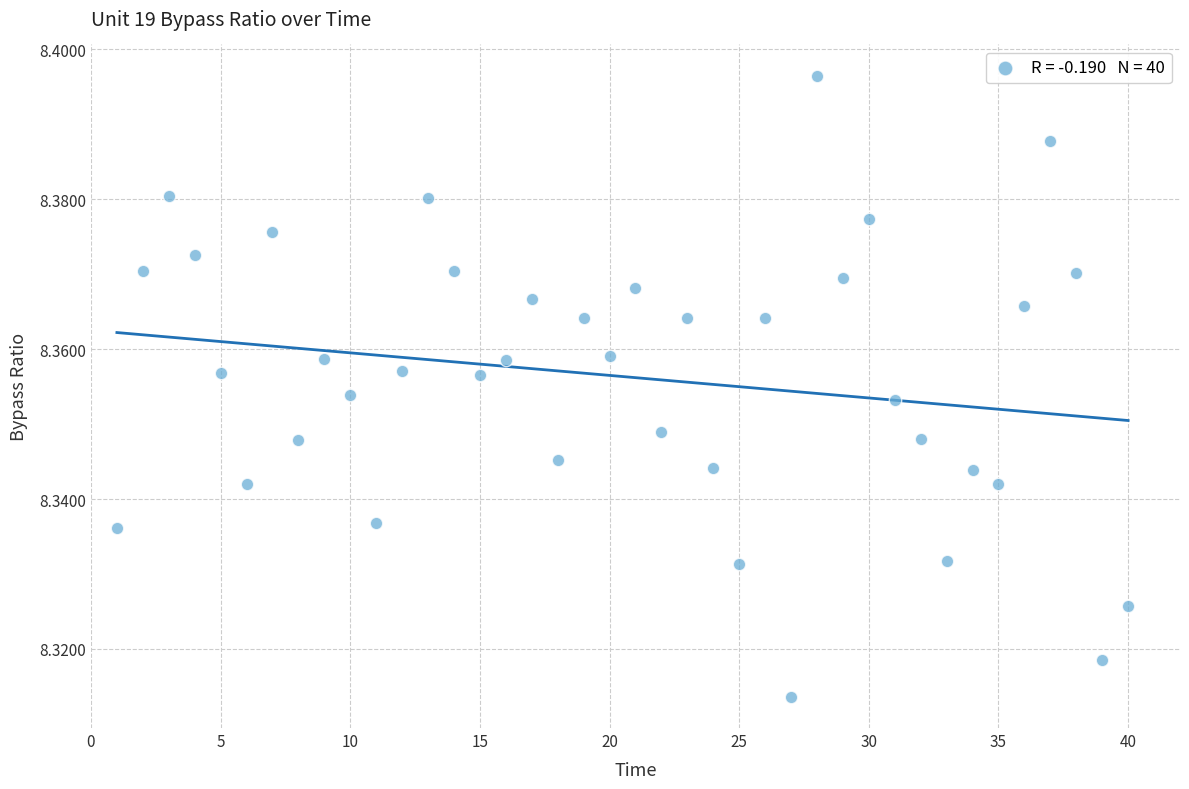

What is the range of X values (max minus min)?

39.0